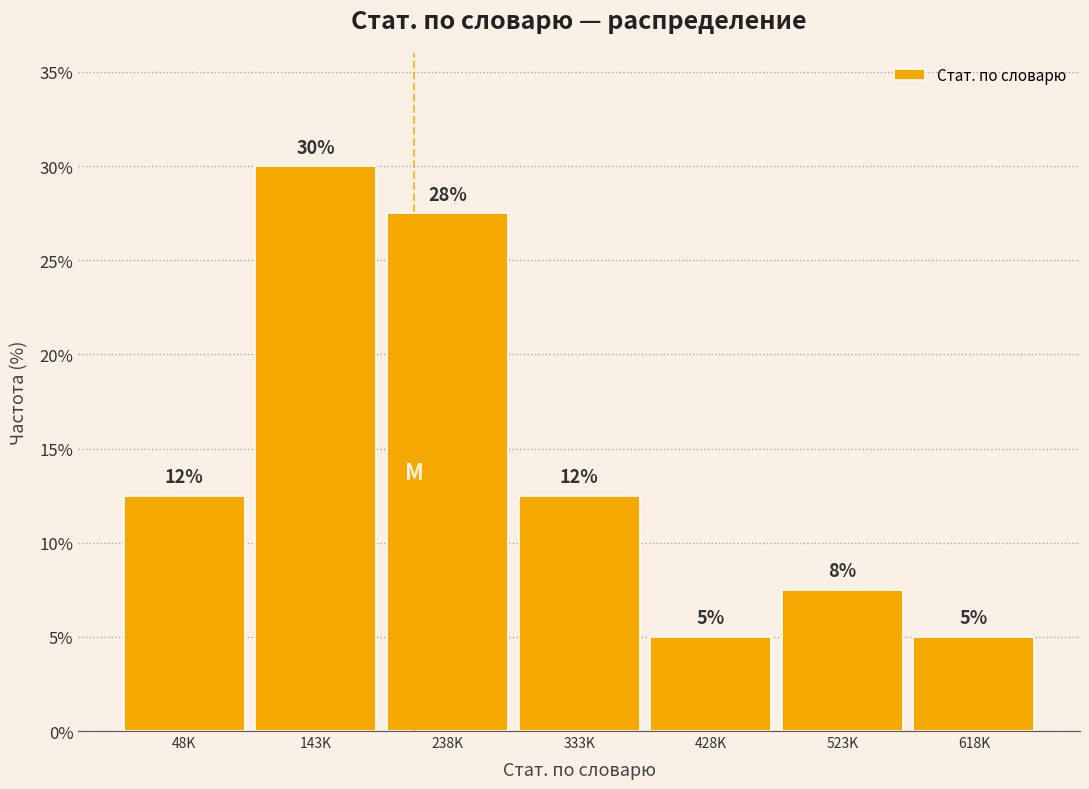

How many bars are there in total?

7